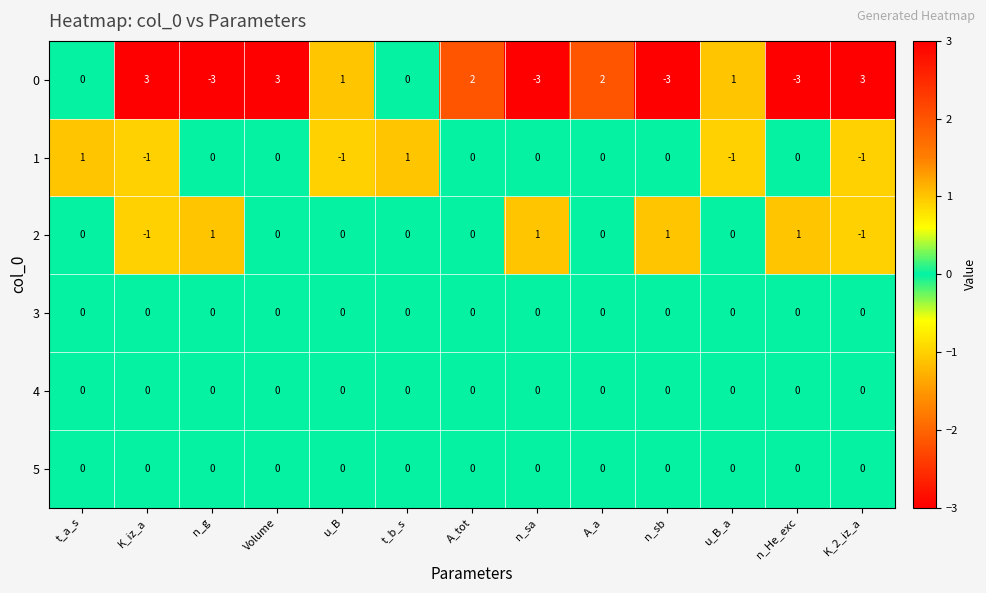

The value of 0 at K_2_iz_a is 3. True or false?

True